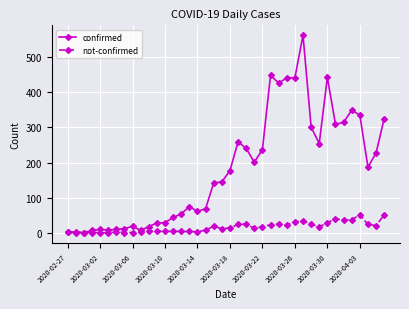

Which series has the largest total across all categories?

confirmed